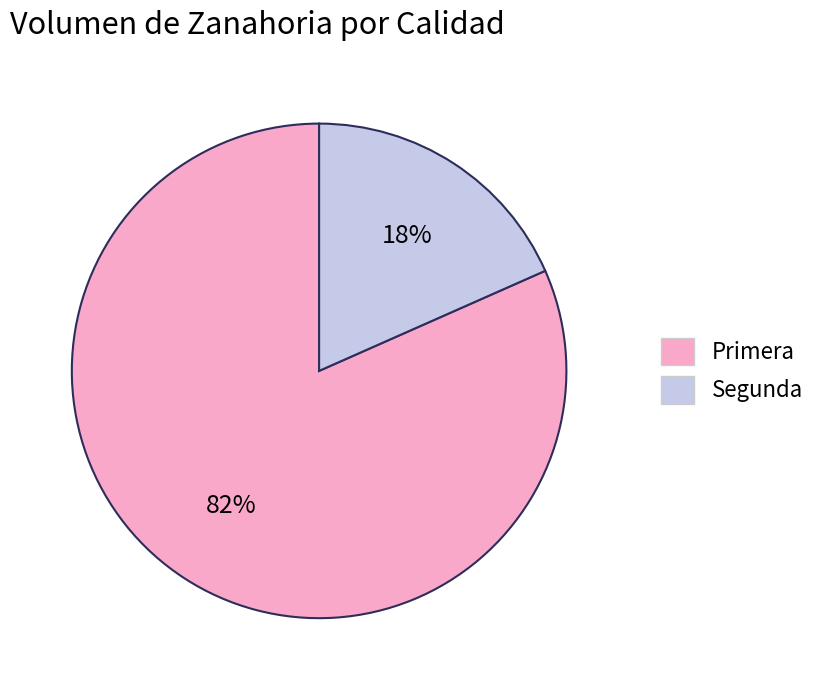

Is the sum of Primera and Segunda greater than half?

Yes